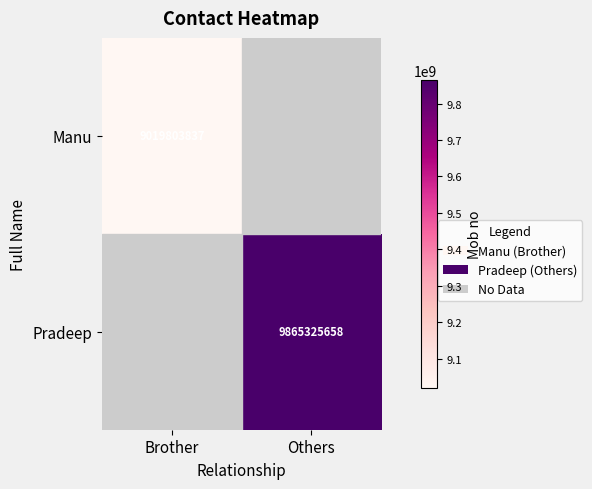

The Pradeep series shows 15961053700 at Others. True or false?

False